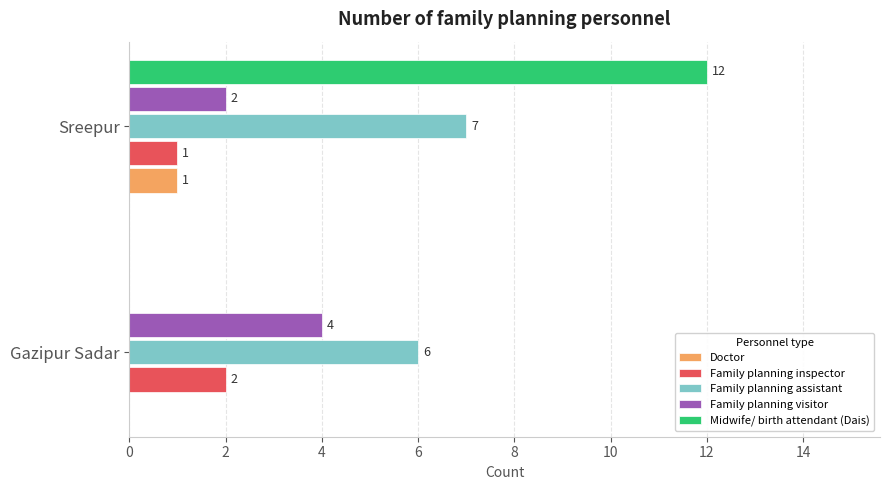

At which category is the sum across all series the highest?

Sreepur